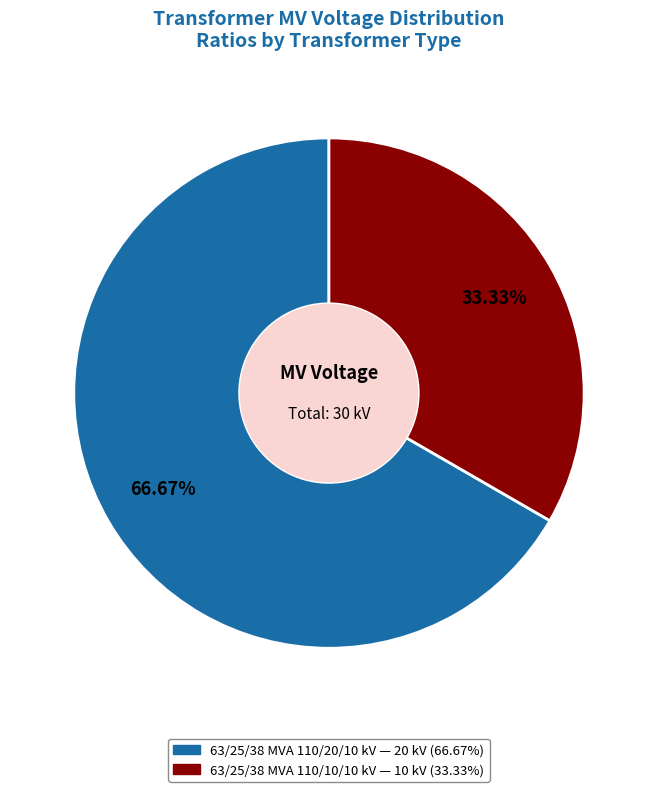

Does 63/25/38 MVA 110/10/10 kV account for over 50% of the chart?

No